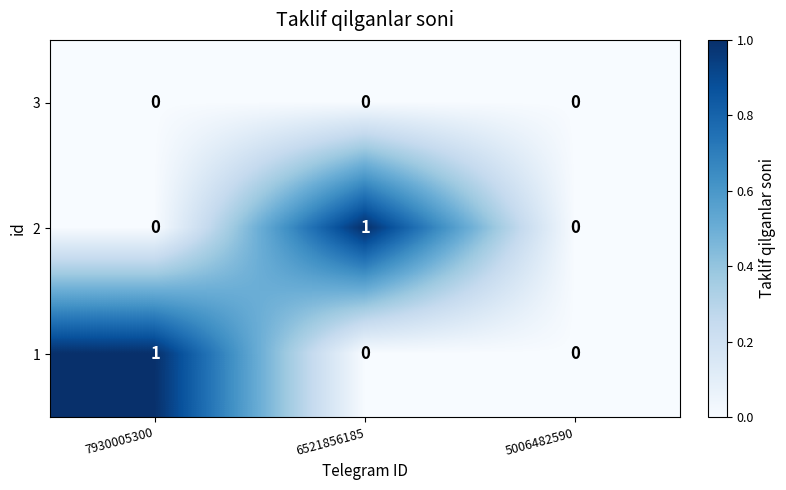

Is the value of 1 at 7930005300 greater than the value of 3 at 5006482590?

Yes